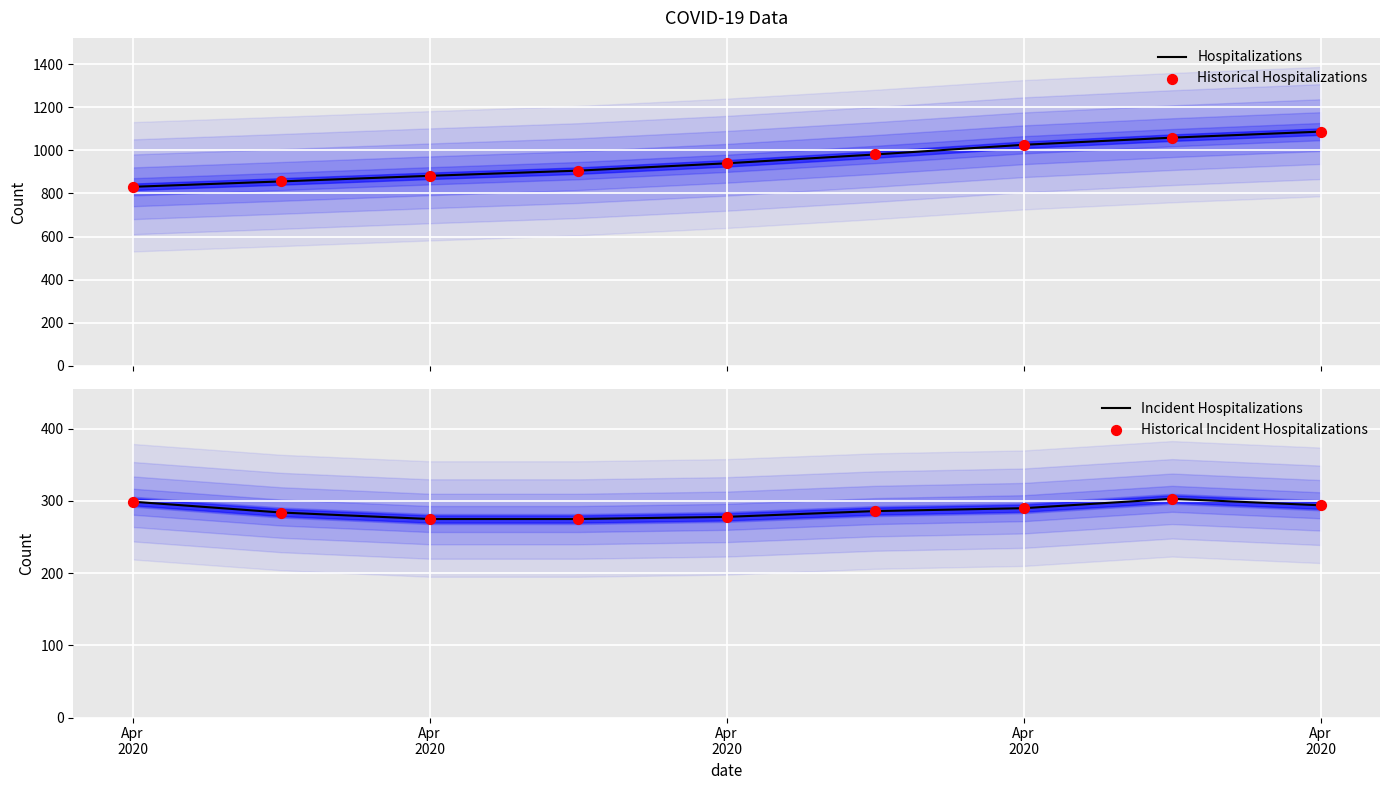

What is the total value across all series at Apr 2020?

2260